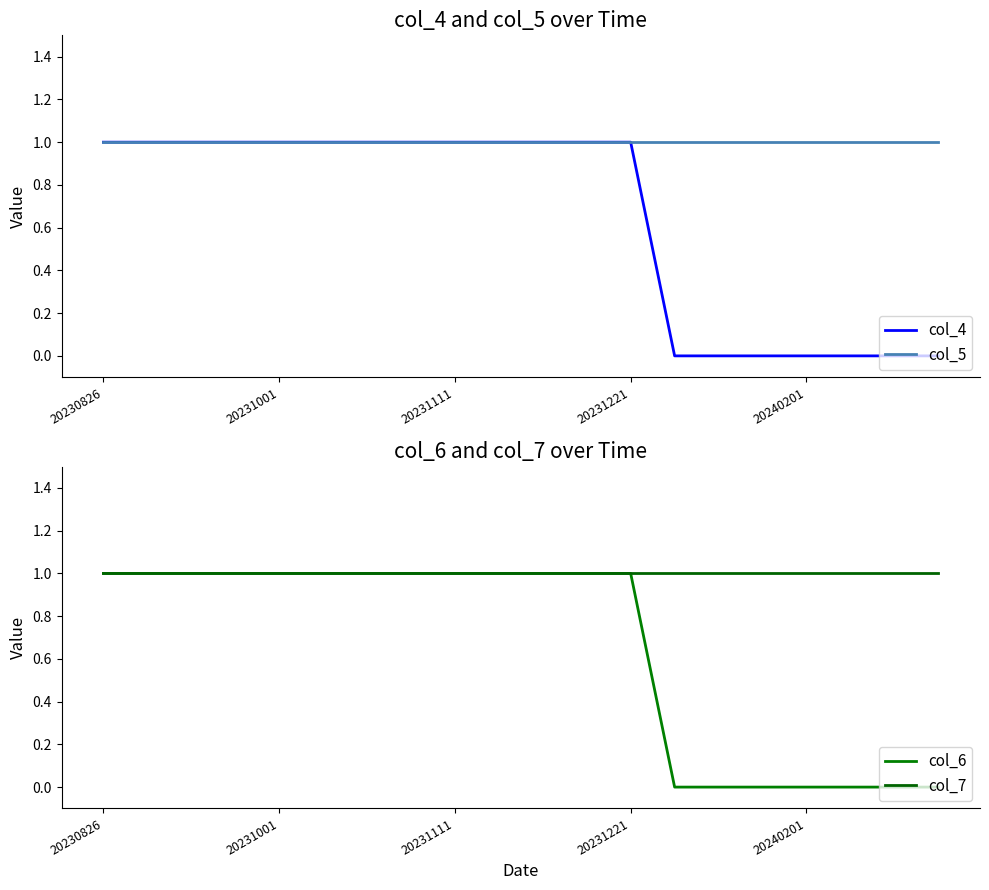

True or false: col_4 and col_5 intersect in this chart.

False